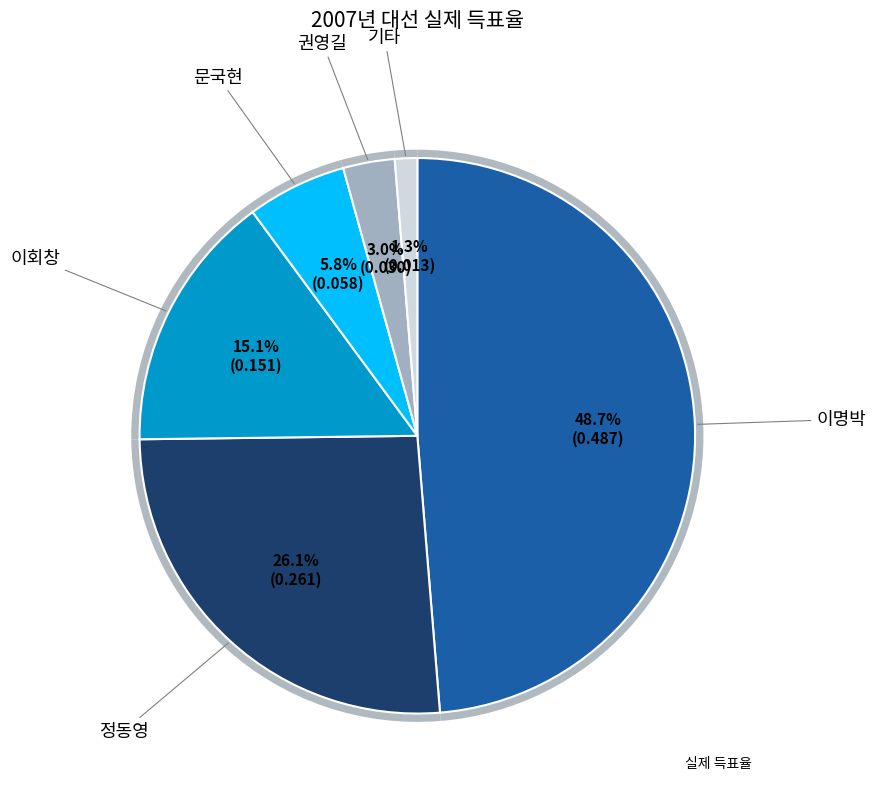

Is it true that 기타 is 1% of the pie?

True